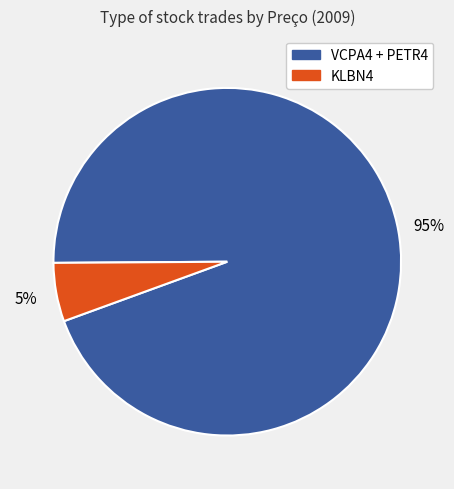

Do KLBN4 and VCPA4 + PETR4 together represent more than half of the pie?

Yes